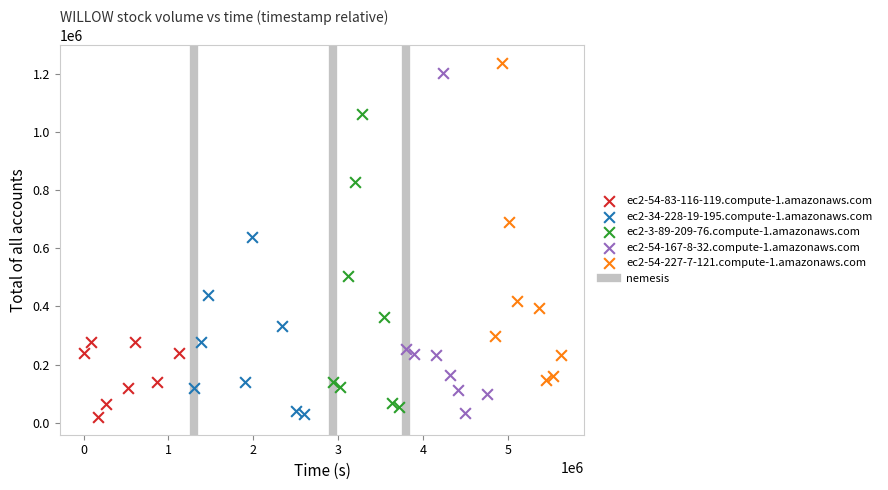

Which series has the largest Y range (max minus min)?

ec2-54-167-8-32.compute-1.amazonaws.com